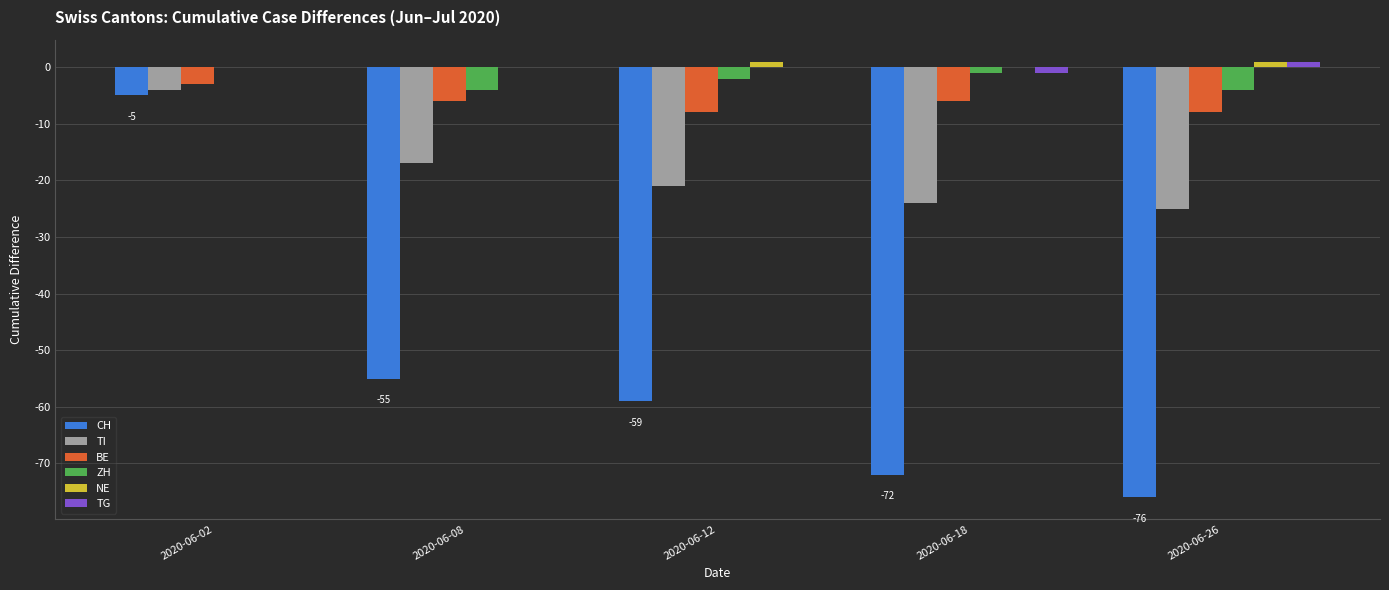

True or false: TG has a value of 0 at 2020-06-08.

True